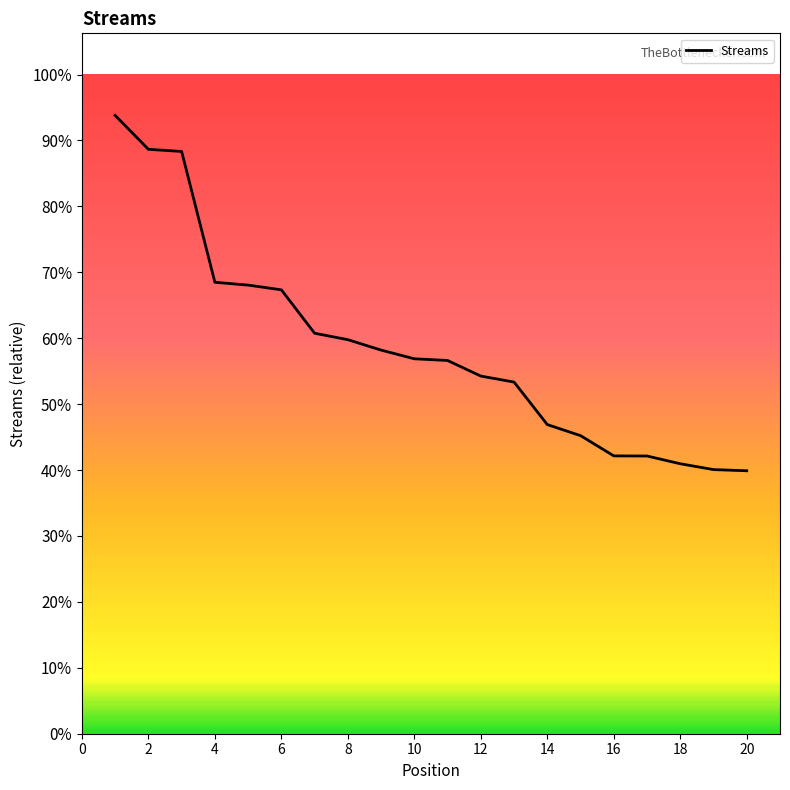

Approximately how many times larger is the value at 1 compared to 5?

1.4